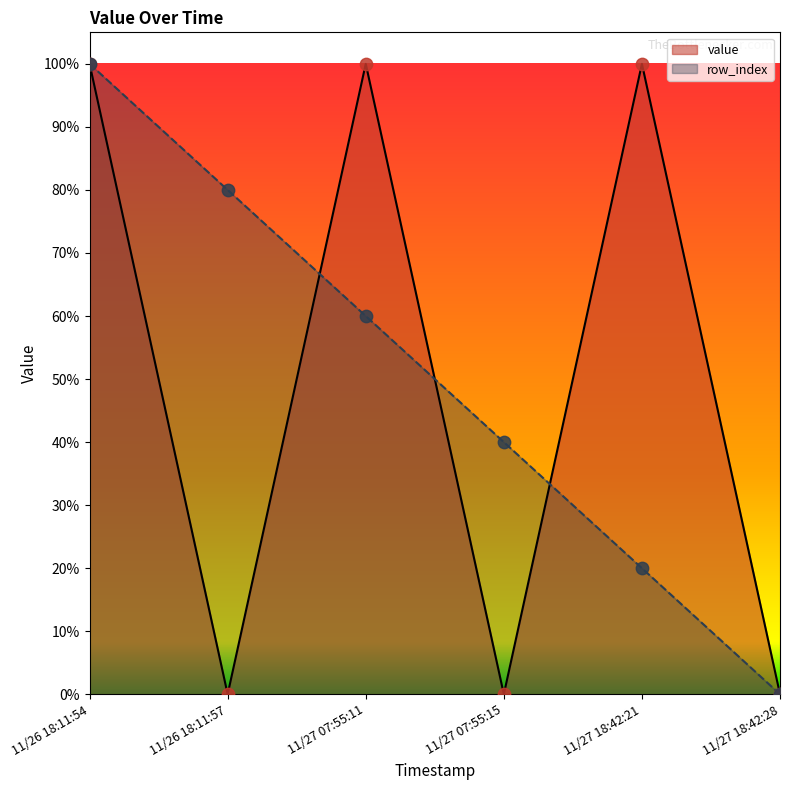

Which series contains the highest Y value?

value